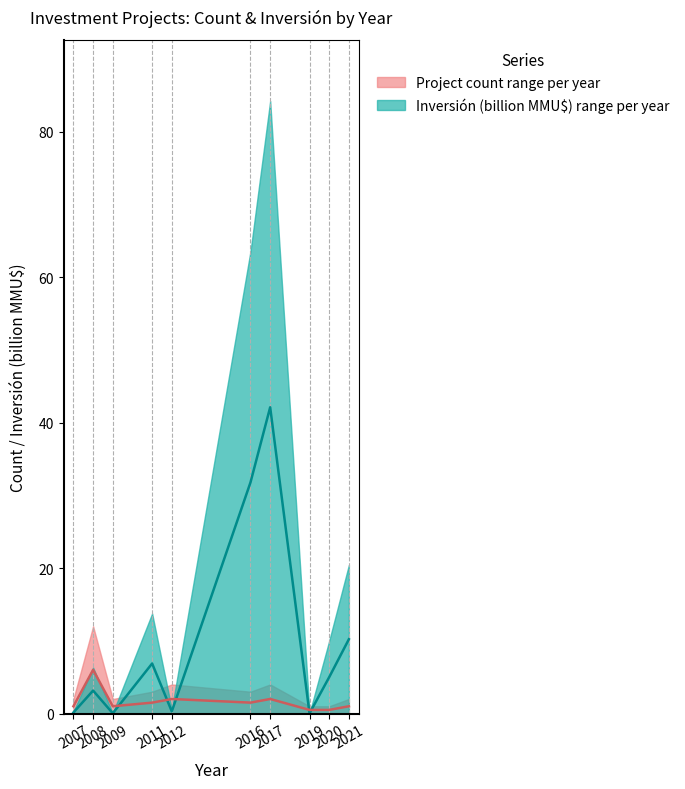

Between 2012 and 2017, which is larger?

2017